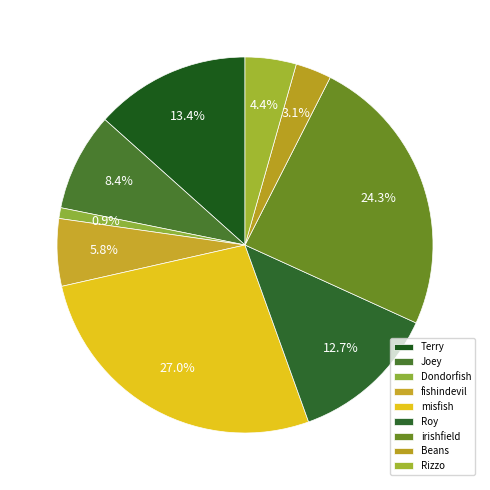

To the nearest percent, what portion does irishfield represent?

24%